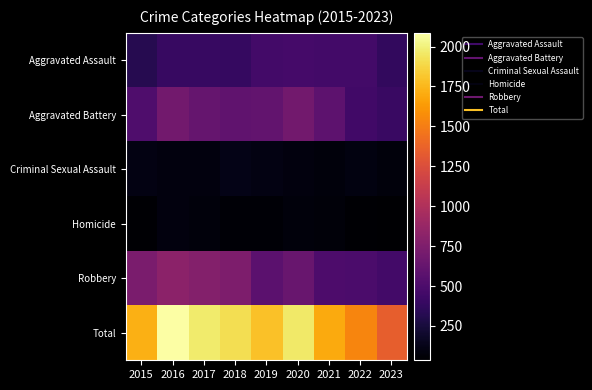

Rank the series at 2020 from lowest to highest value.

Homicide, Criminal Sexual Assault, Aggravated Assault, Robbery, Aggravated Battery, Total